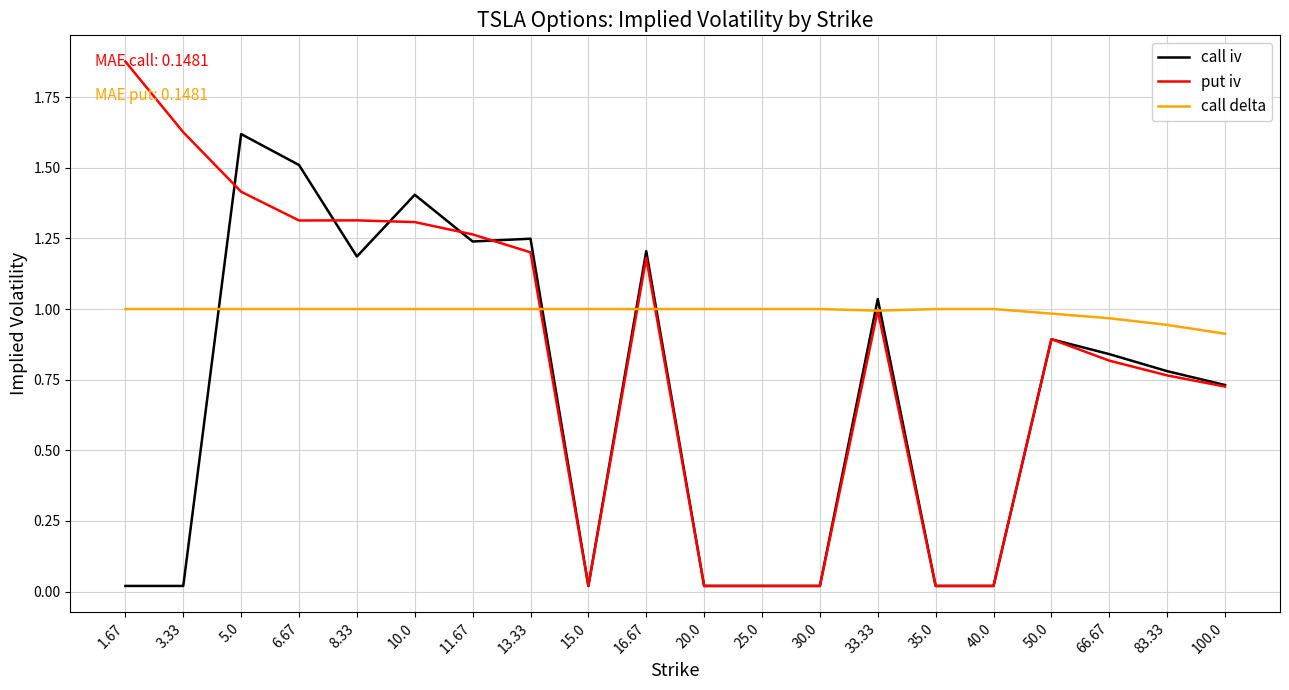

Which category has the highest value in the call iv series?

5.0